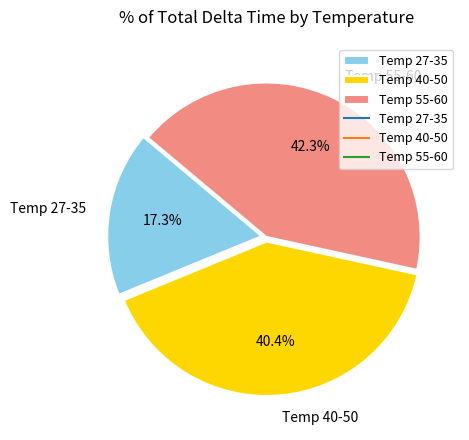

Which slice is the largest?

Temp 55-60